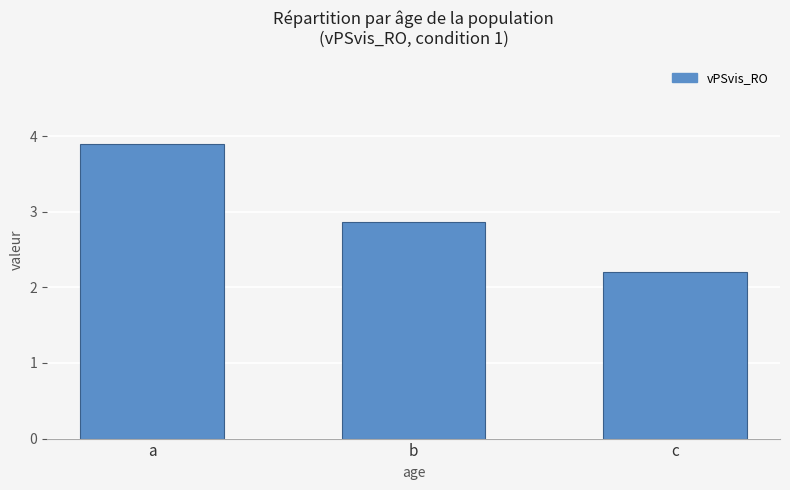

How many distinct data groups are displayed?

1